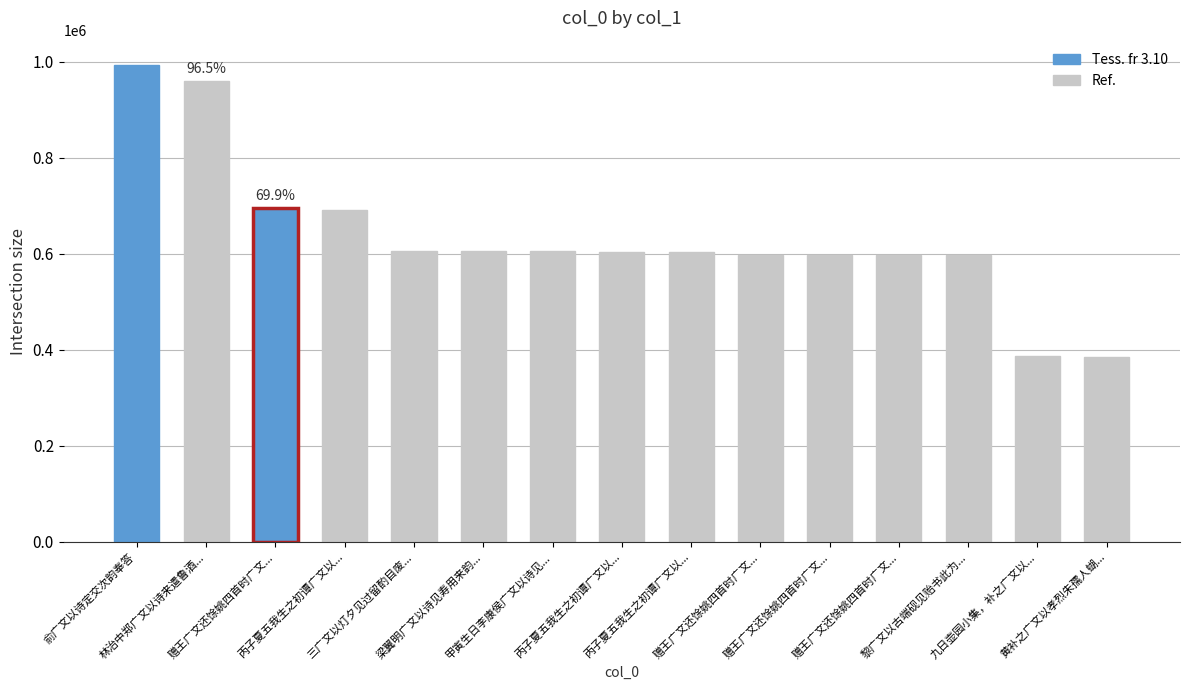

Are the bars horizontal?

No